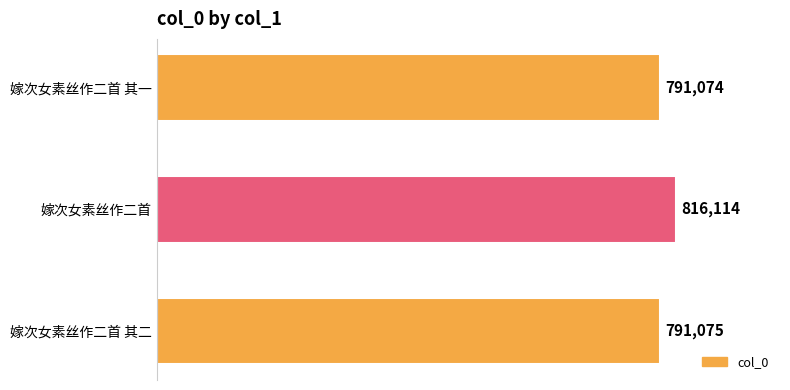

Rank the categories by value from lowest to highest.

嫁次女素丝作二首 其一, 嫁次女素丝作二首 其二, 嫁次女素丝作二首